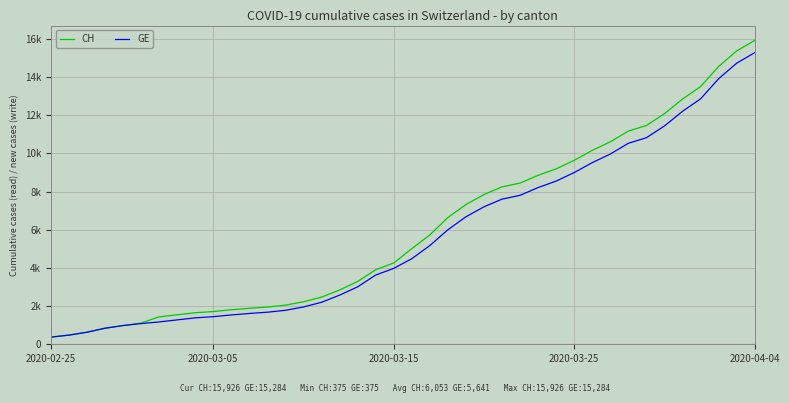

At how many categories does at least one series exceed 3633?

22